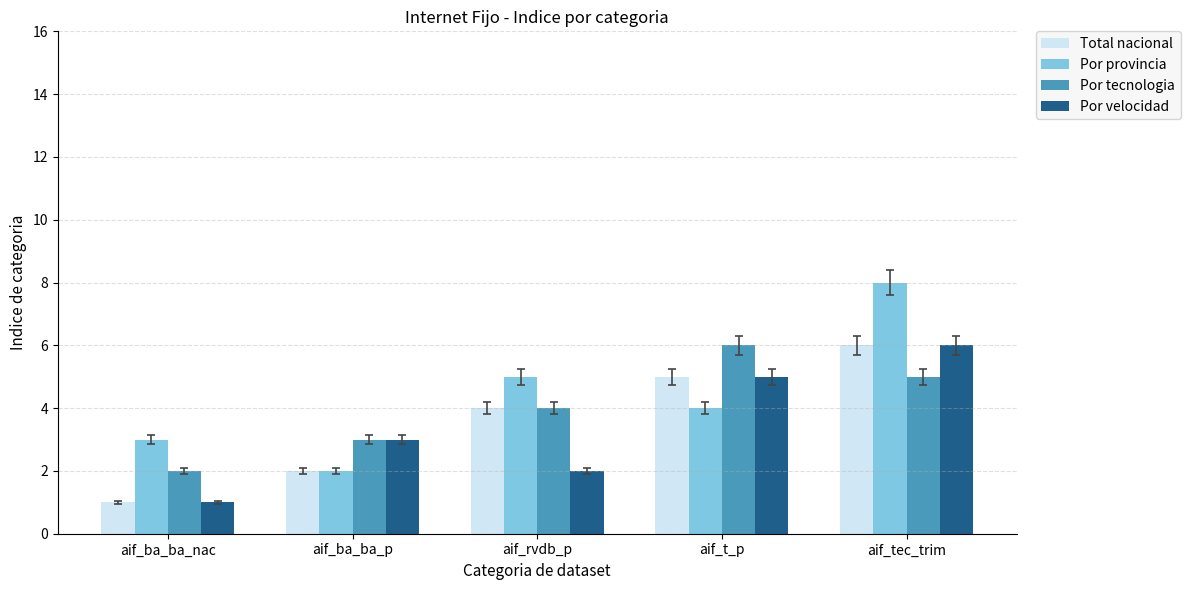

How many values in the Por provincia series are below 4?

2